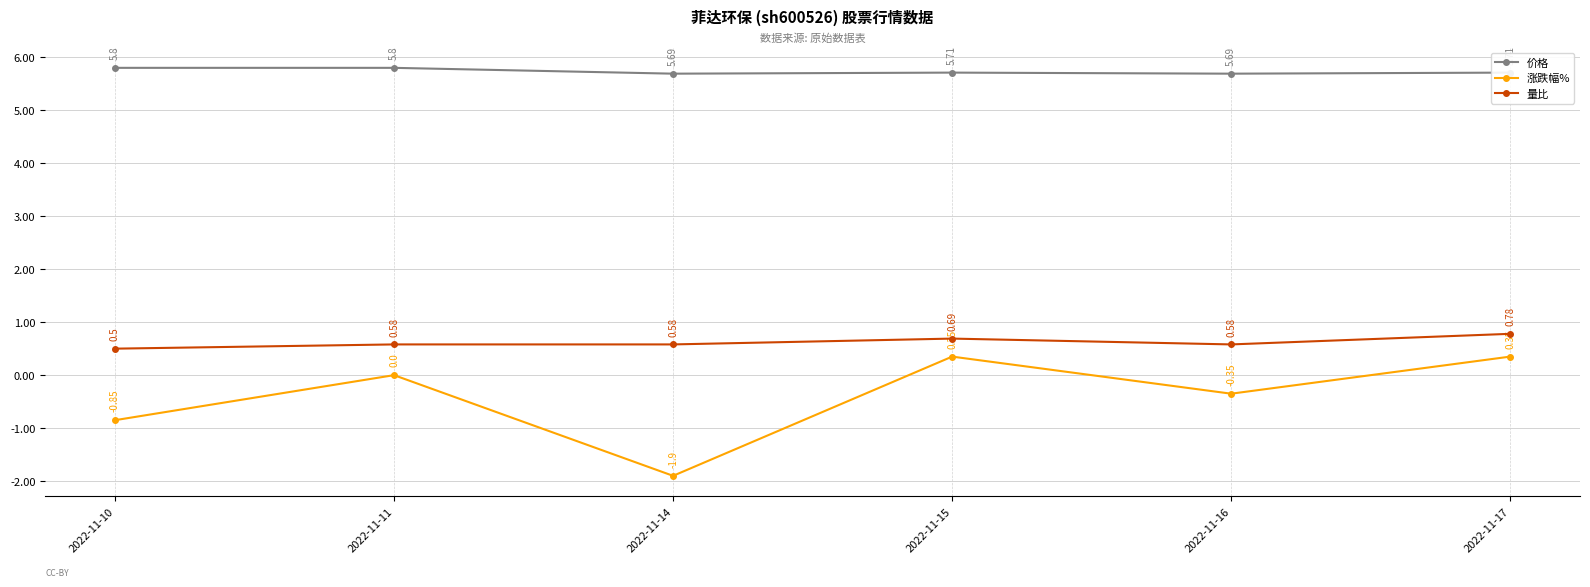

How many lines are shown in the chart?

3